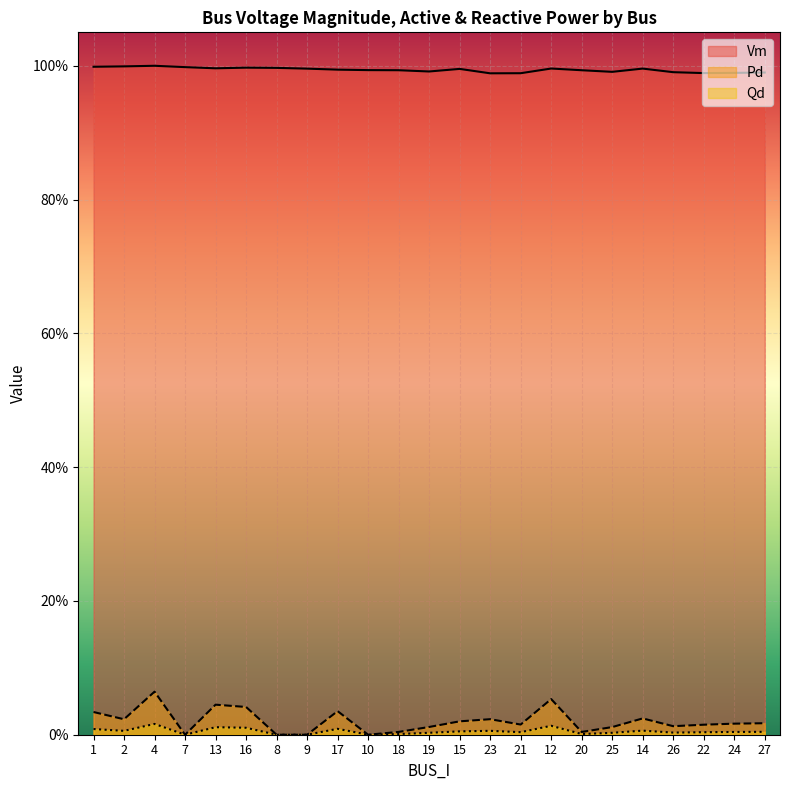

Reading left to right, list all the values displayed in this chart.

Vm: 1=1.0	2=1.0	4=1.0	7=1.0	13=1.0	16=1.0	8=1.0	9=1.0	17=1.0	10=1.0	18=1.0	19=1.0	15=1.0	23=1.0	21=1.0	12=1.0	20=1.0	25=1.0	14=1.0	26=1.0	22=1.0	24=1.0	27=1.0
Pd: 1=0.0	2=0.0	4=0.1	7=0.0	13=0.0	16=0.0	8=0.0	9=0.0	17=0.0	10=0.0	18=0.0	19=0.0	15=0.0	23=0.0	21=0.0	12=0.1	20=0.0	25=0.0	14=0.0	26=0.0	22=0.0	24=0.0	27=0.0
Qd: 1=0.0	2=0.0	4=0.0	7=0.0	13=0.0	16=0.0	8=0.0	9=0.0	17=0.0	10=0.0	18=0.0	19=0.0	15=0.0	23=0.0	21=0.0	12=0.0	20=0.0	25=0.0	14=0.0	26=0.0	22=0.0	24=0.0	27=0.0